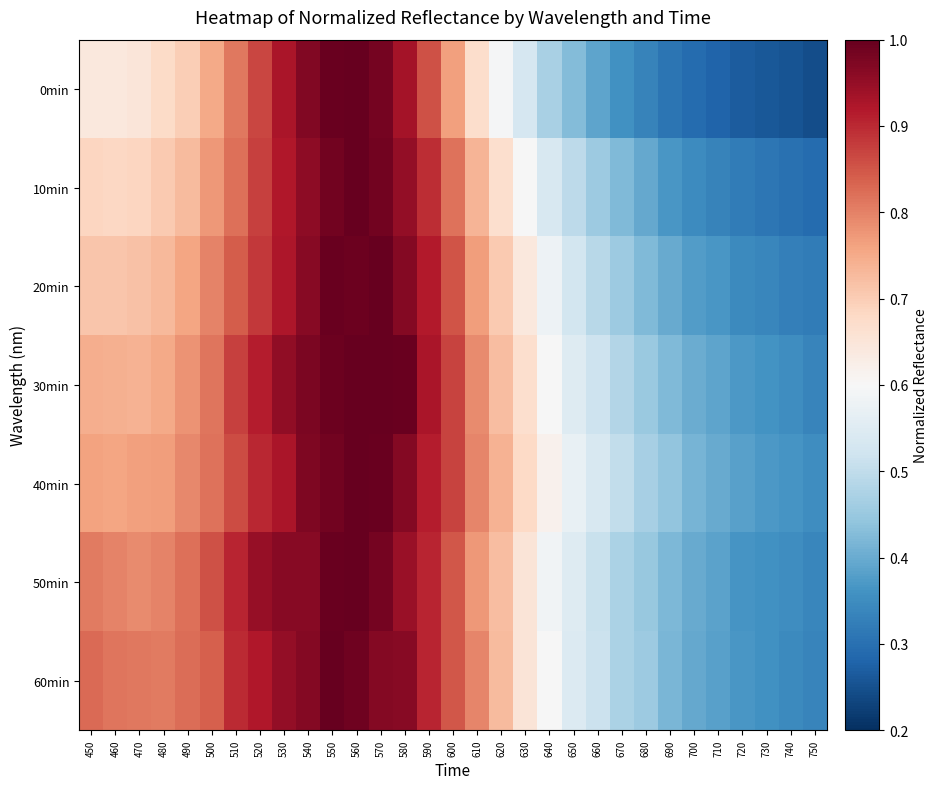

Between 710 and 600, which is larger?

600